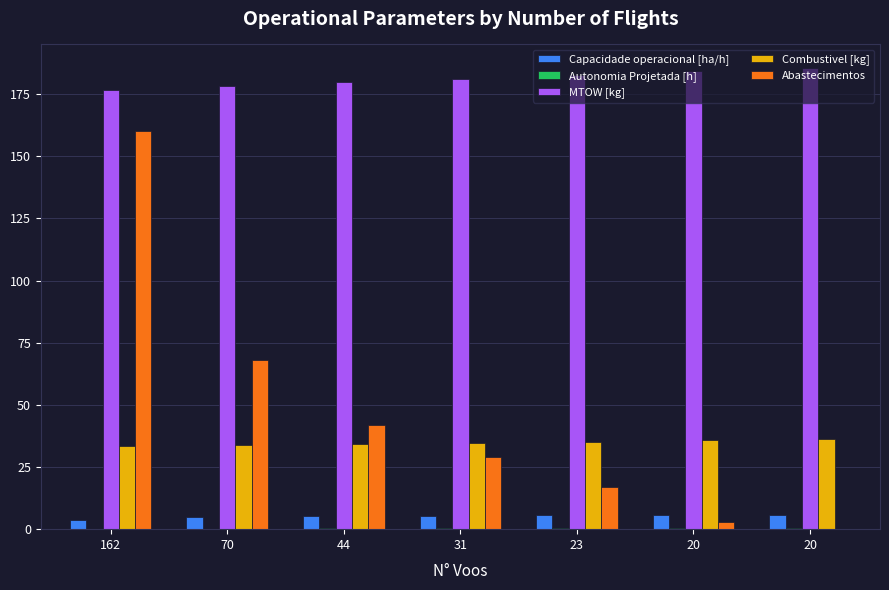

How many values in Abastecimentos are above zero?

6